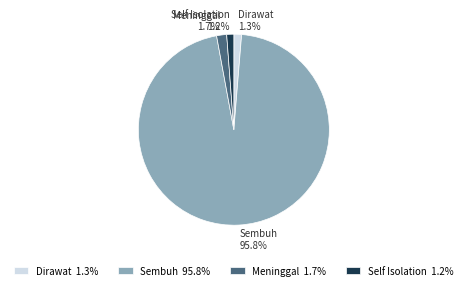

True or false: Dirawat accounts for 1% of the total.

True